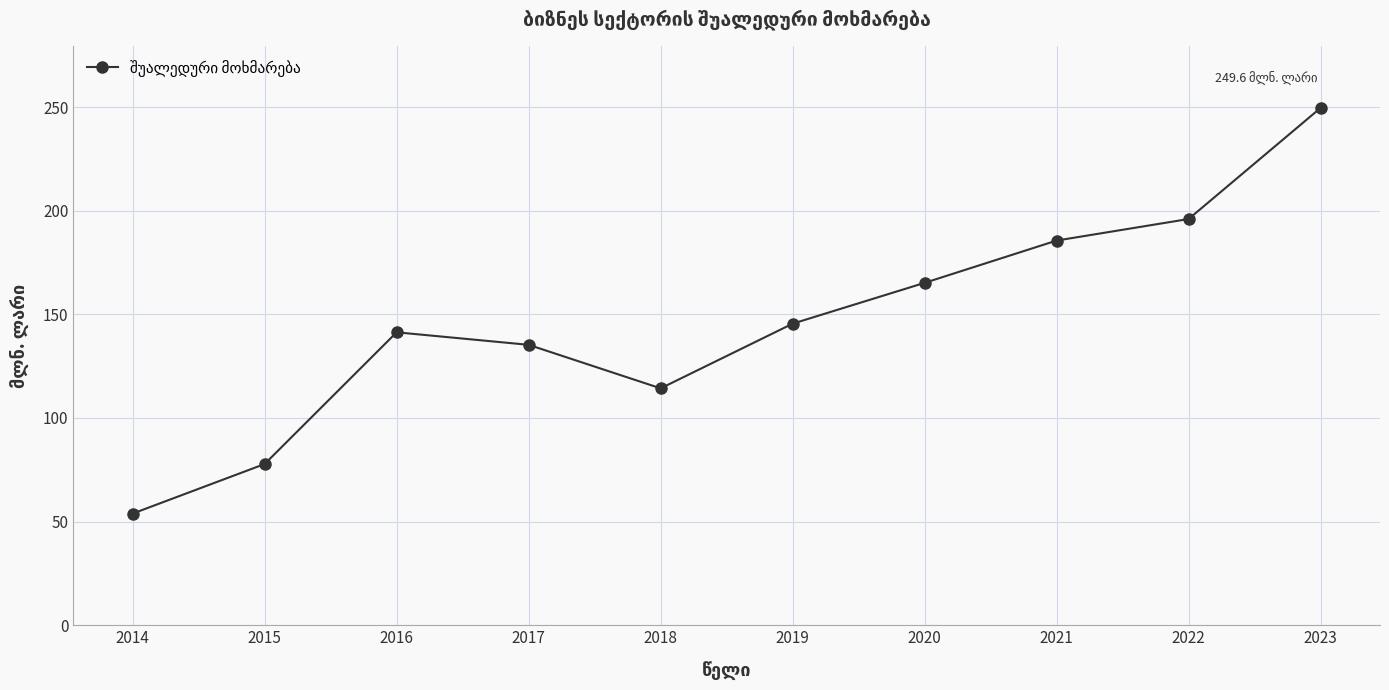

List the labels in order of value, smallest first.

2014, 2015, 2018, 2017, 2016, 2019, 2020, 2021, 2022, 2023